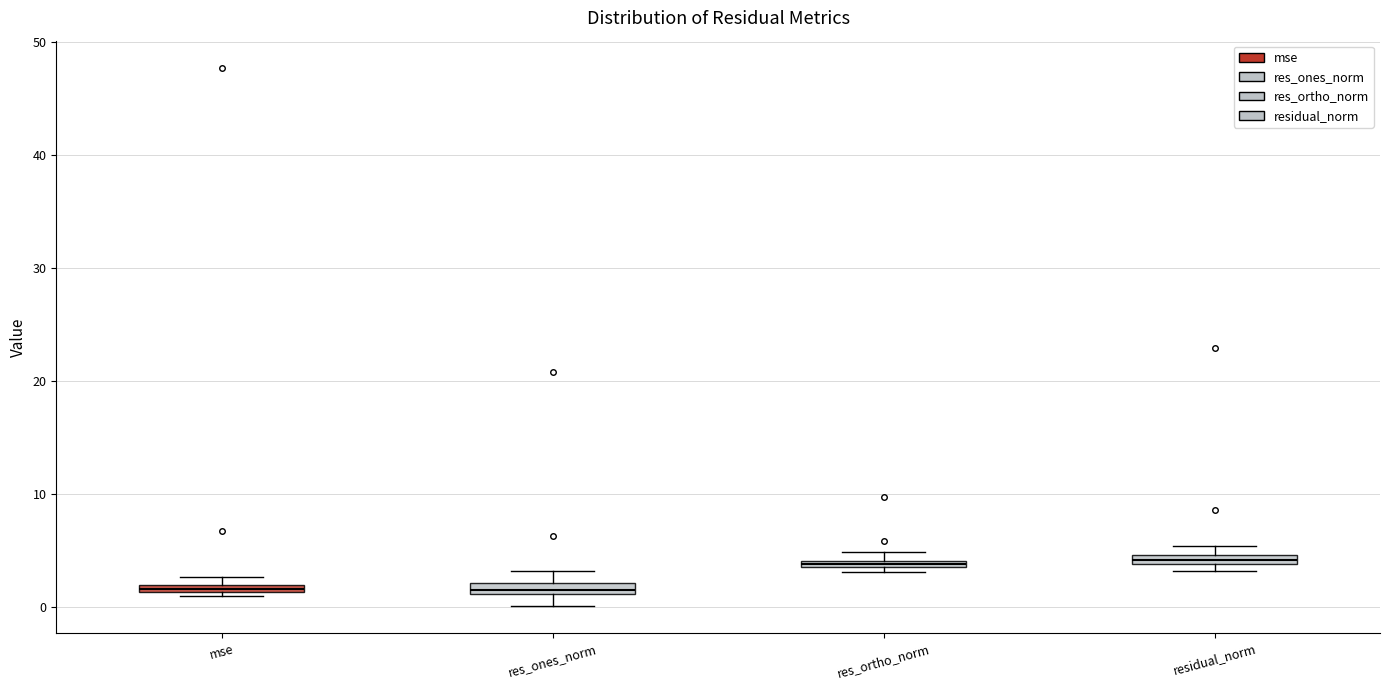

Where is the upper edge of the box for residual_norm on the y-axis? The values are not printed on the chart, so give them approximately, as read against the axis.

5